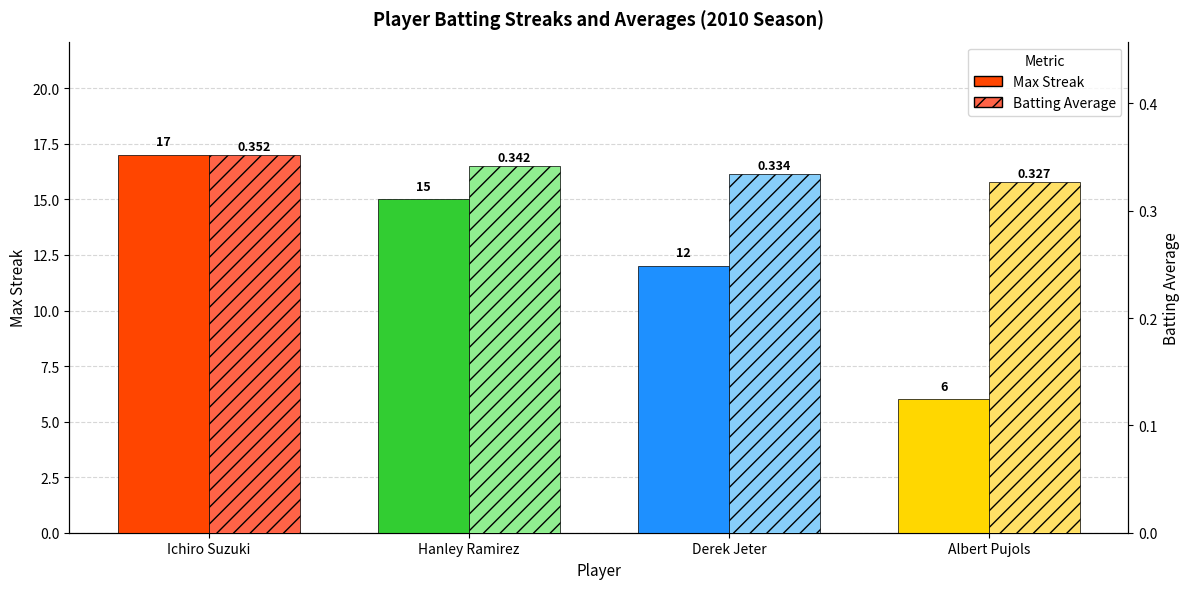

What is the difference between the highest and lowest values at Albert Pujols?

5.7